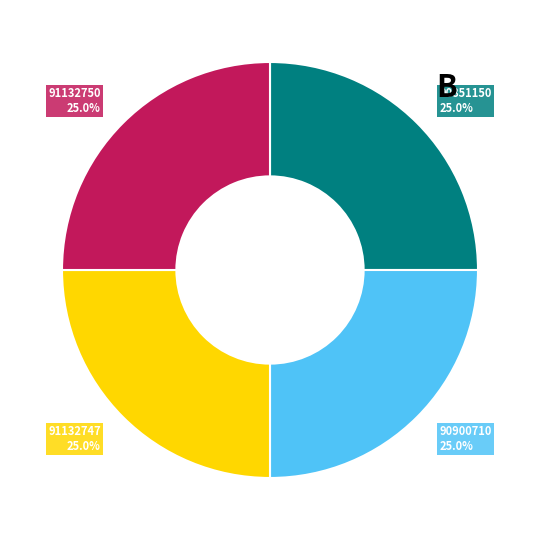

The 91132750 slice represents 35% of the pie. True or false?

False